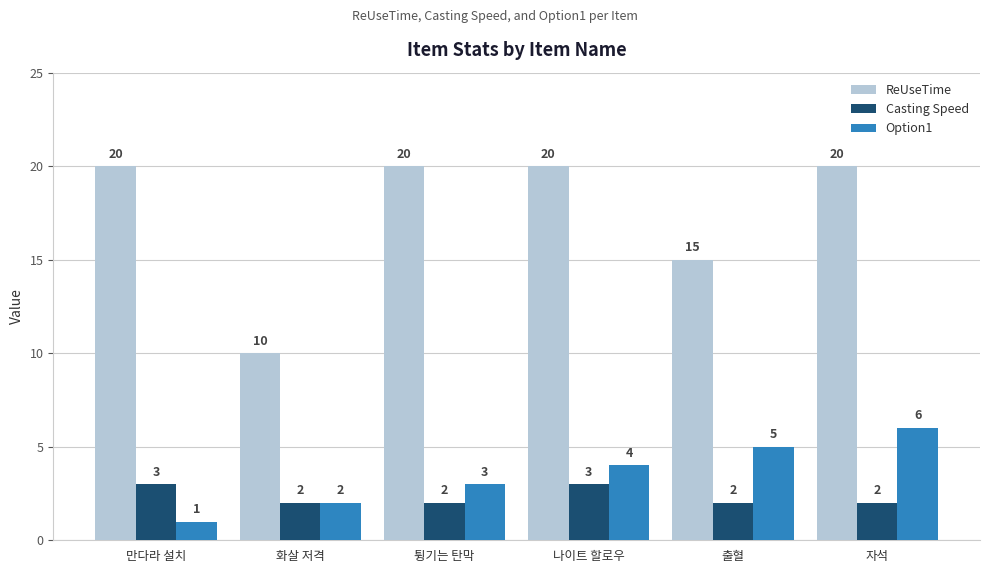

What is the difference between the second highest and minimum values in the Casting Speed series?

1